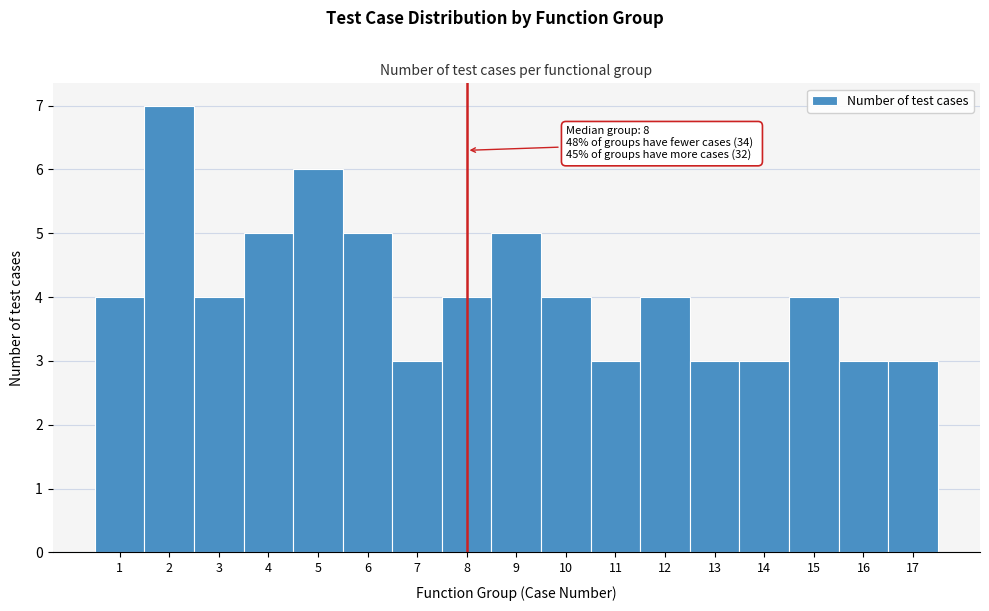

Over which range of the x-axis is the bar tallest?

1.5 to 2.5